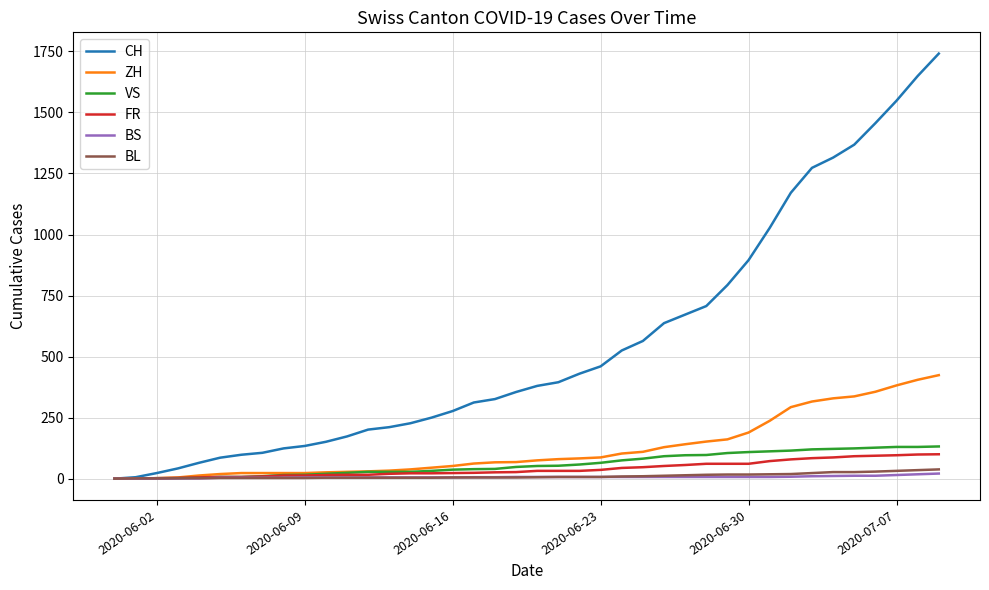

What are all the series names shown in the legend?

CH, ZH, VS, FR, BS, BL